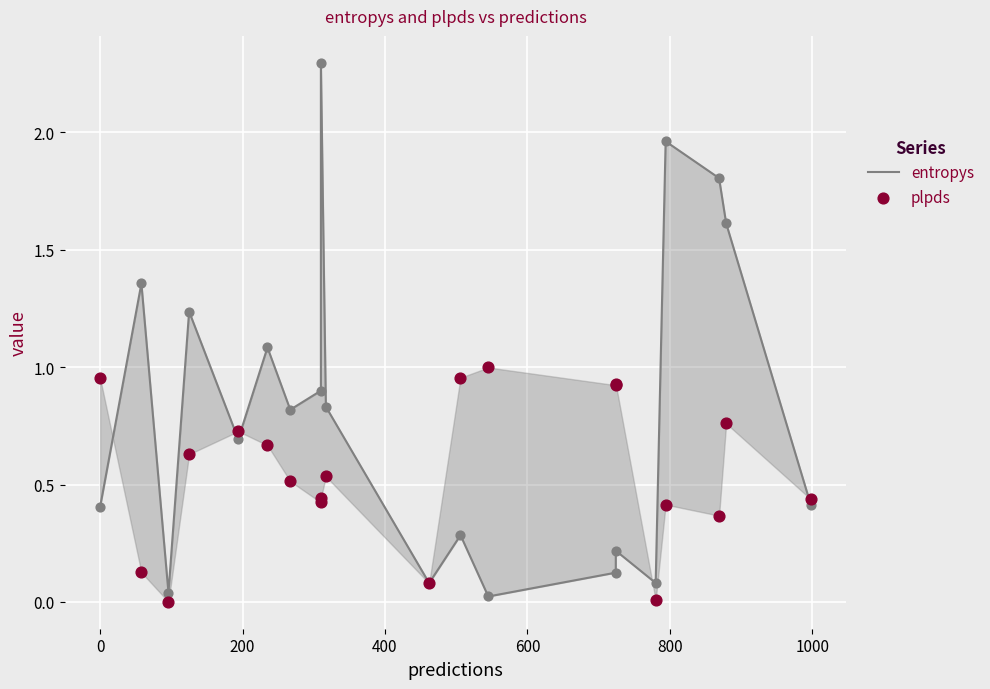

Which series reaches the minimum Y coordinate?

plpds